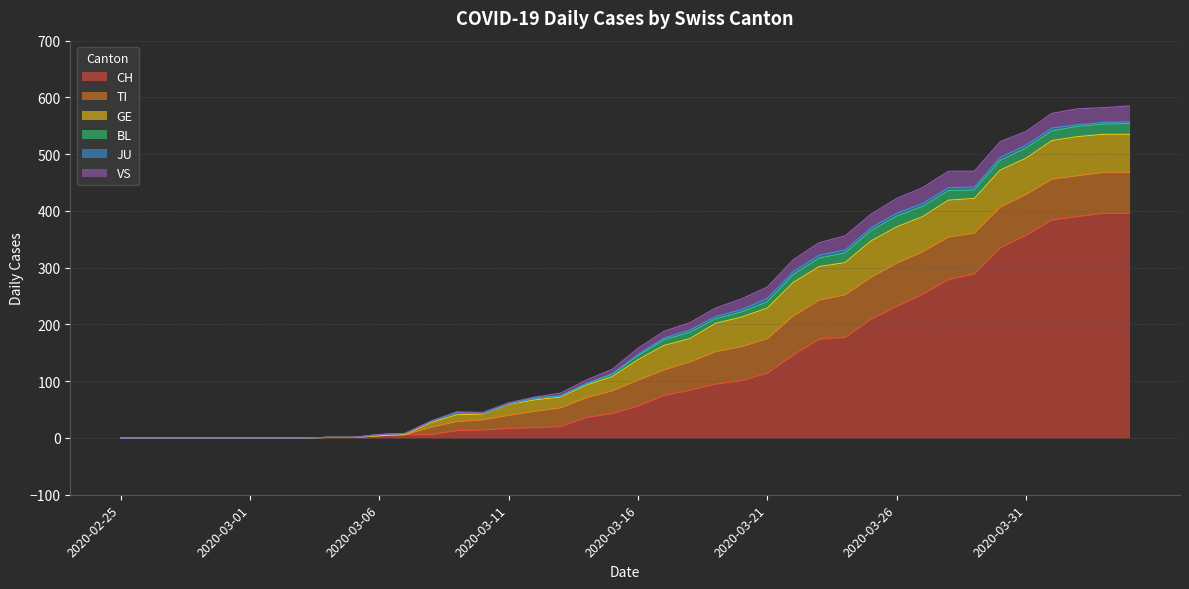

The BL series shows 1 at 2020-03-11. True or false?

True